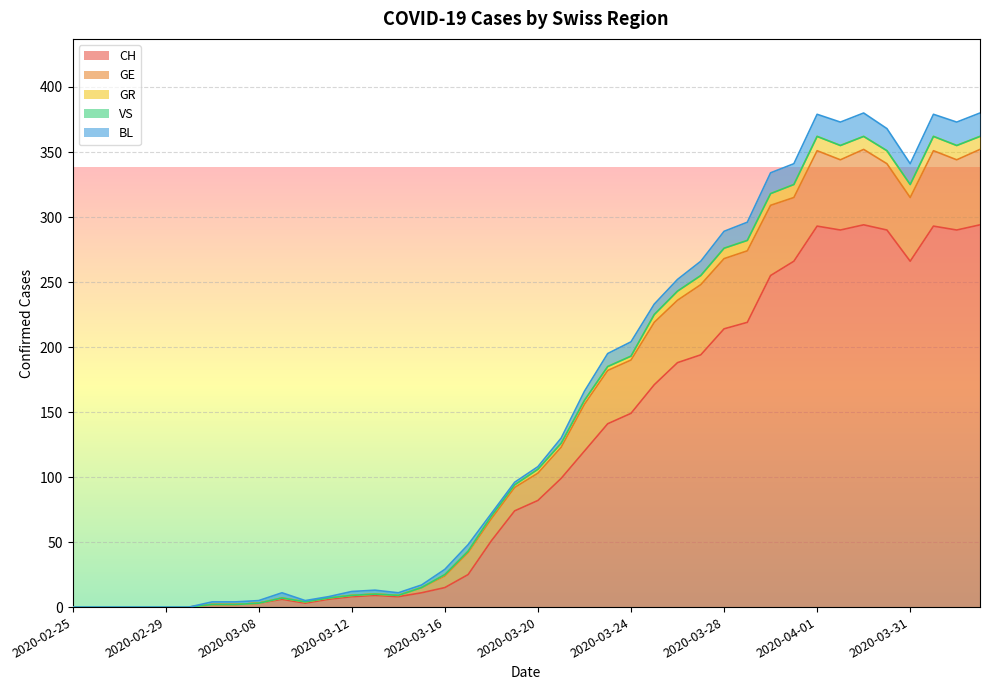

What is the spread (max minus min) of values at 2020-04-01?

293